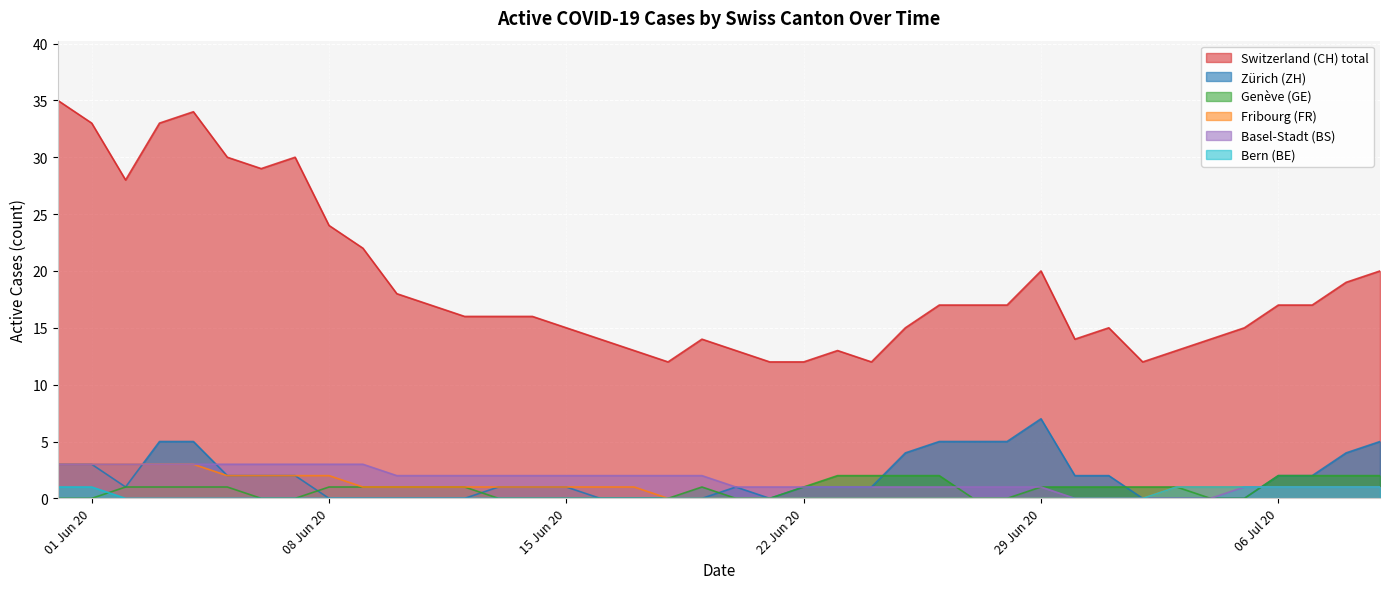

Where is GE nearest to the value 1?

2020-06-02